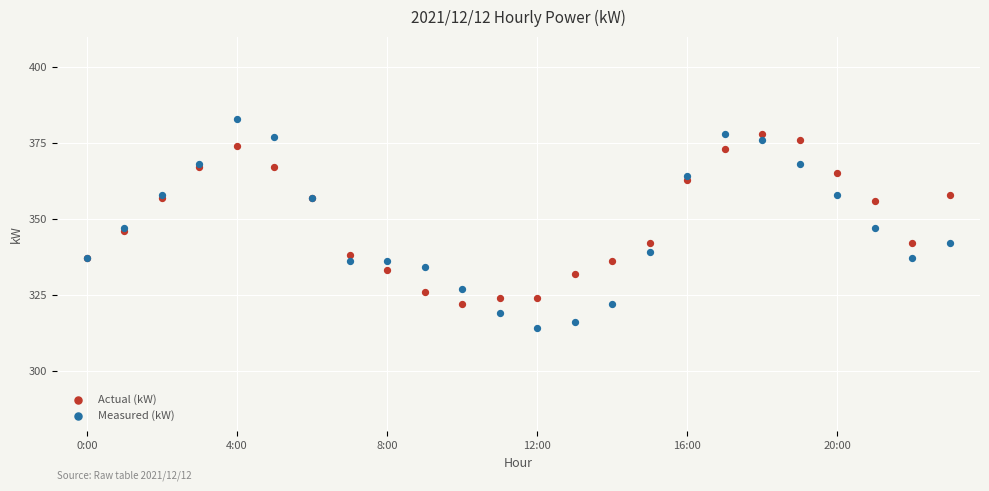

Which series reaches the minimum Y coordinate?

Measured (kW)